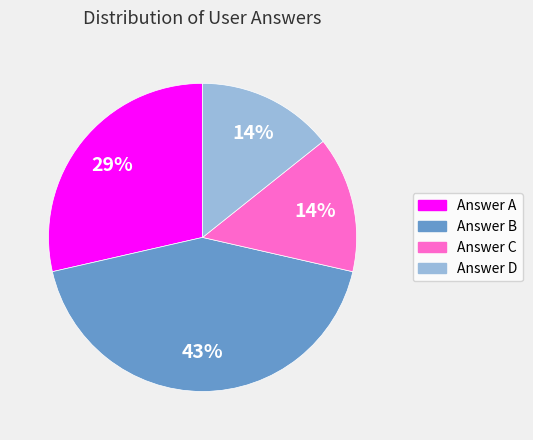

Is there any slice that represents more than half of the pie?

No